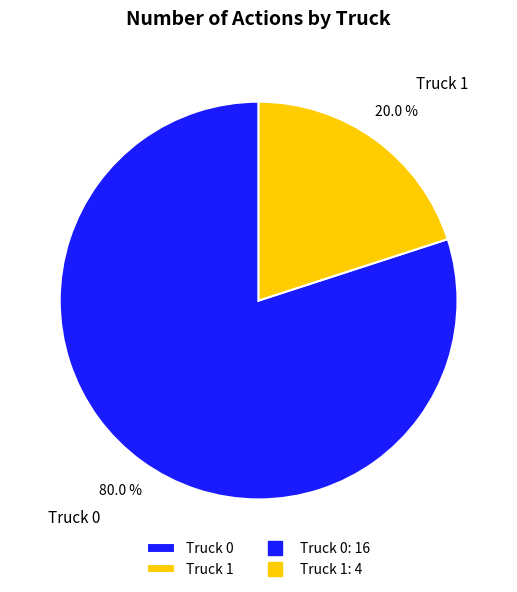

To the nearest percent, what portion does Truck 1 represent?

20%